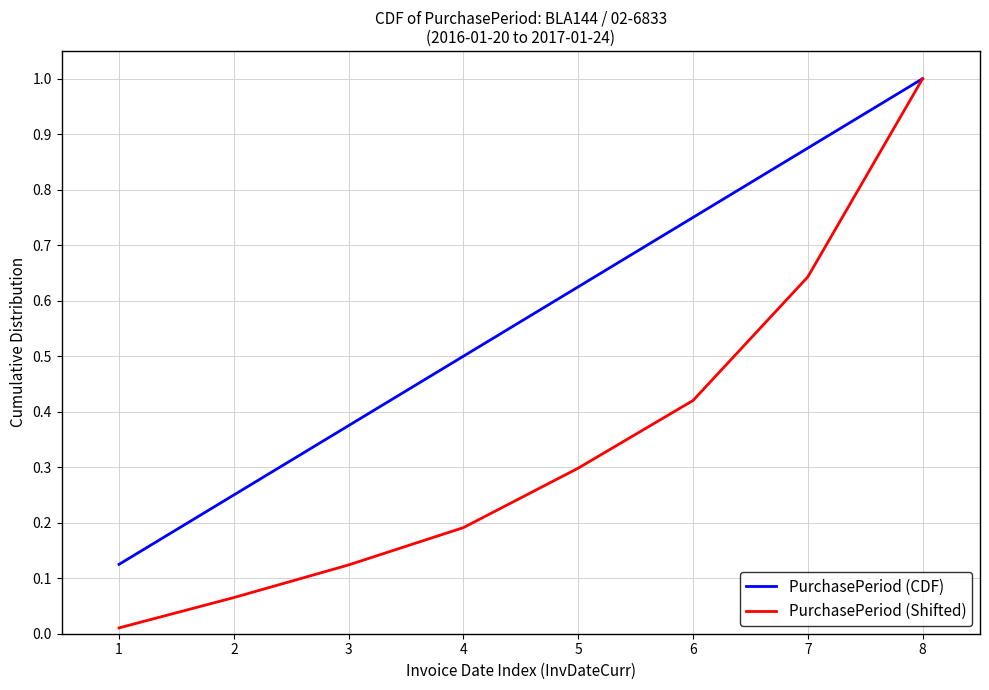

At how many categories does at least one series exceed 0?

8